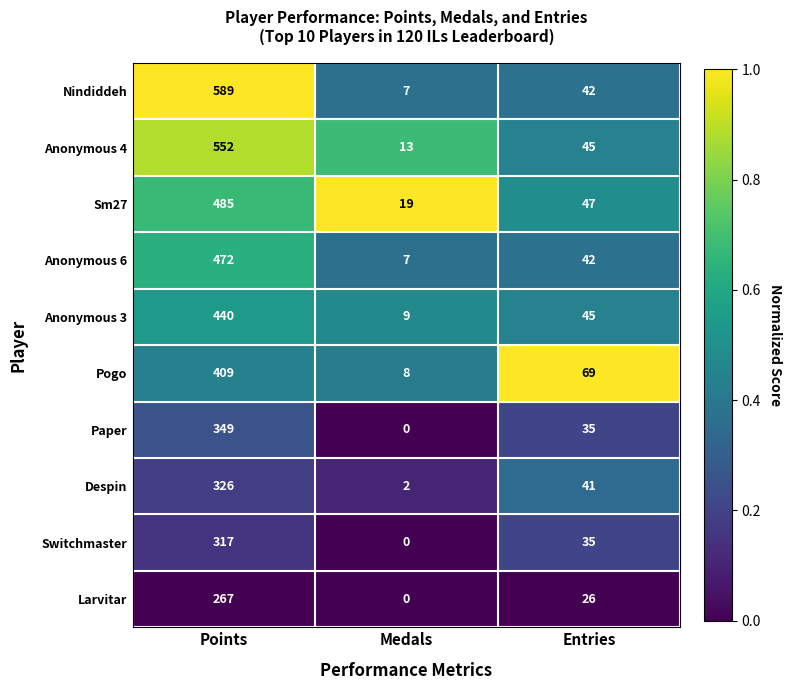

What is the spread (max minus min) of values at Entries?

43